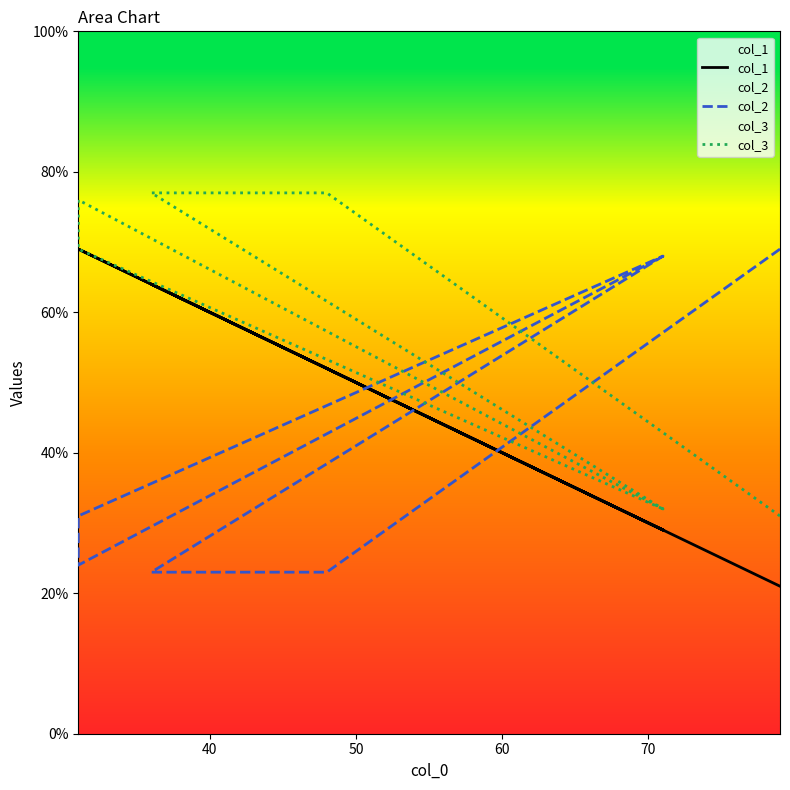

True or false: col_3 and col_1 cross at least once.

False